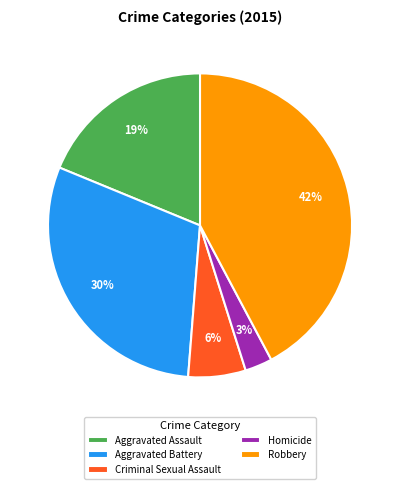

Rank the categories by value from highest to lowest.

Robbery, Aggravated Battery, Aggravated Assault, Criminal Sexual Assault, Homicide